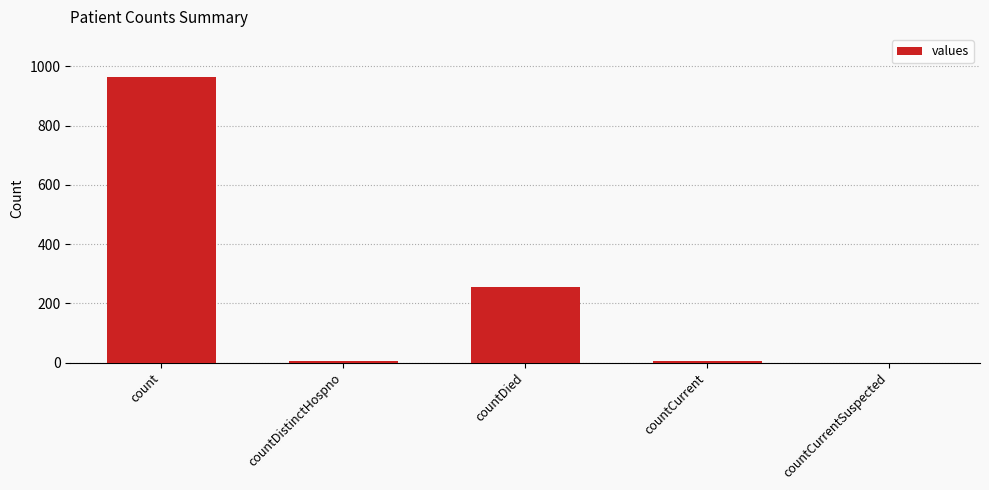

Where is the data nearest to the value 482?

countDied